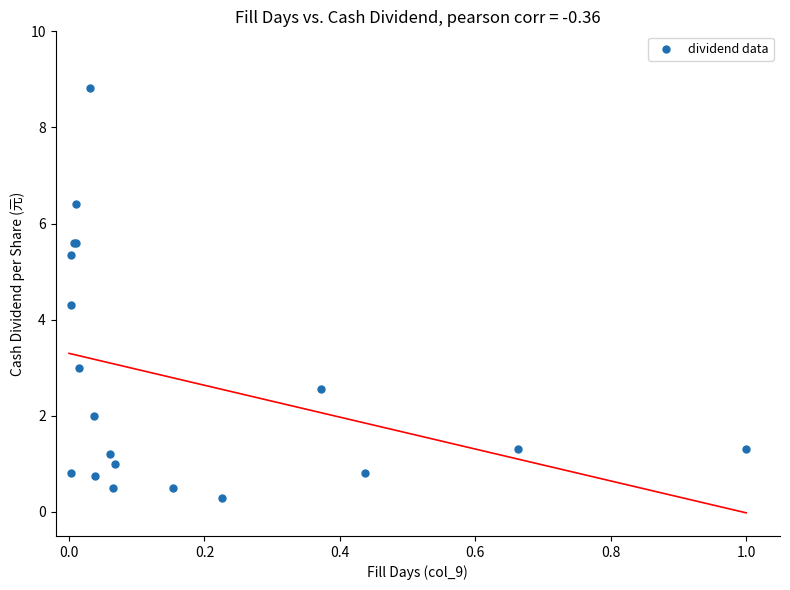

What Y value in the scatter plot is closest to 4?

4.3